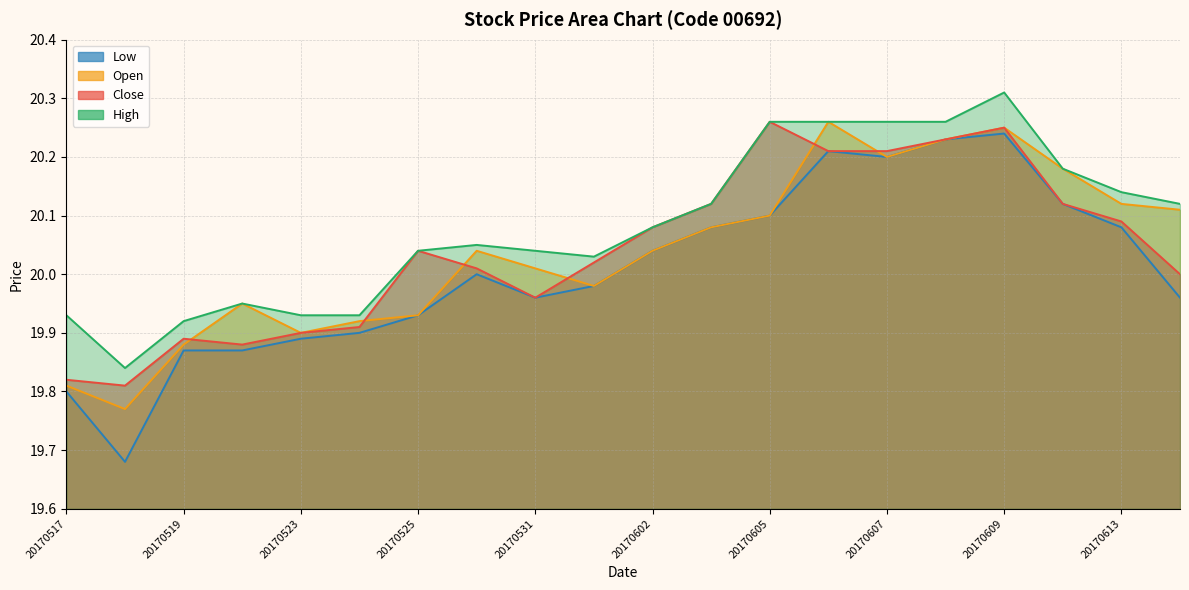

How many values in the Close series are below 20?

7